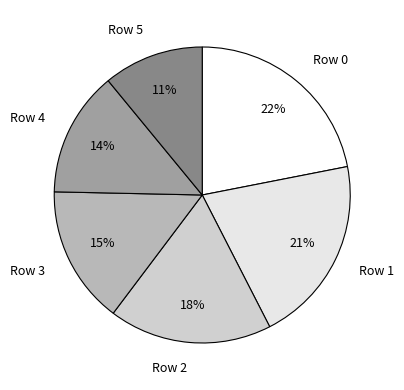

Is the sum of Row 1 and Row 2 greater than half?

No